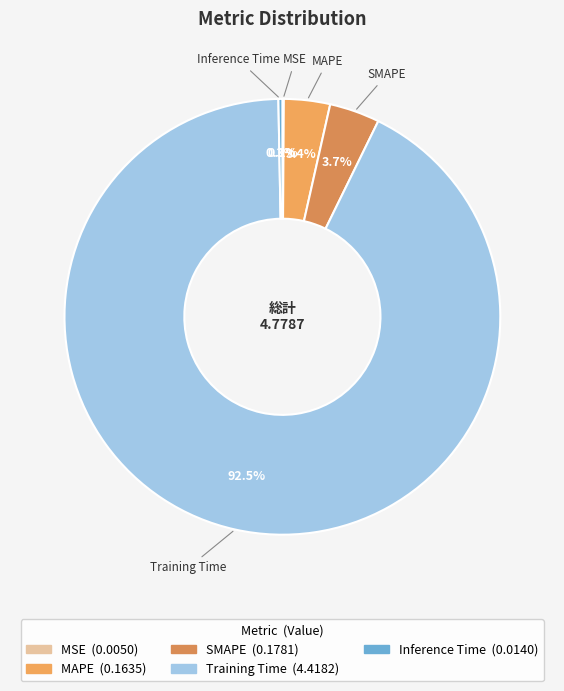

Which category has the biggest portion of the pie?

Training Time